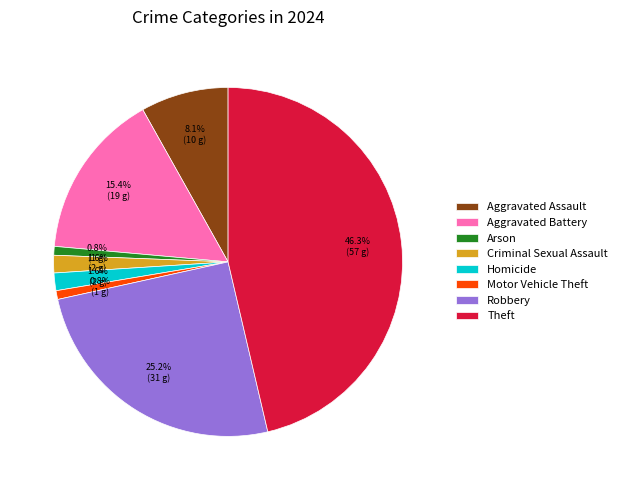

To the nearest percent, what portion does Arson represent?

1%